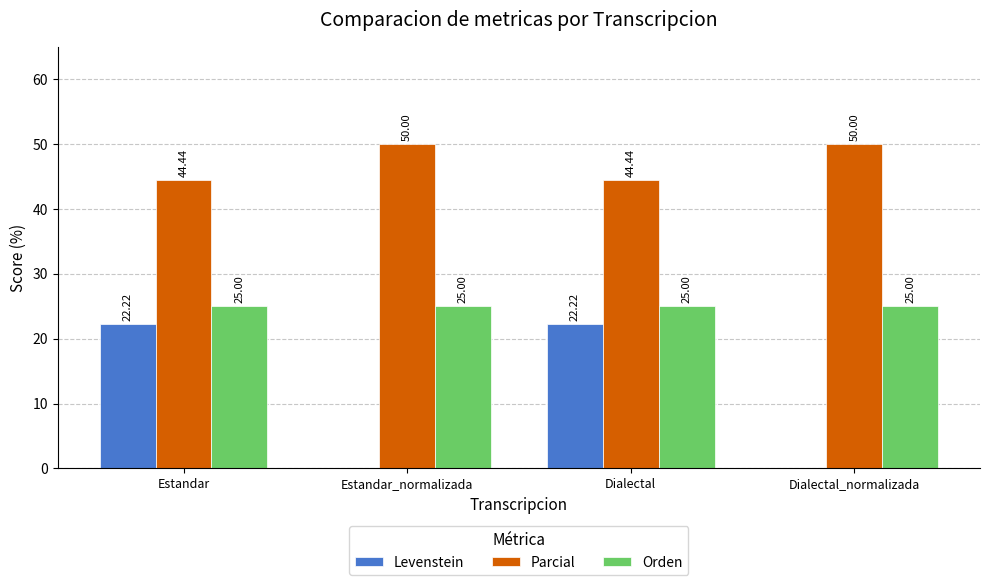

What is the total value across all series at Estandar?

91.7